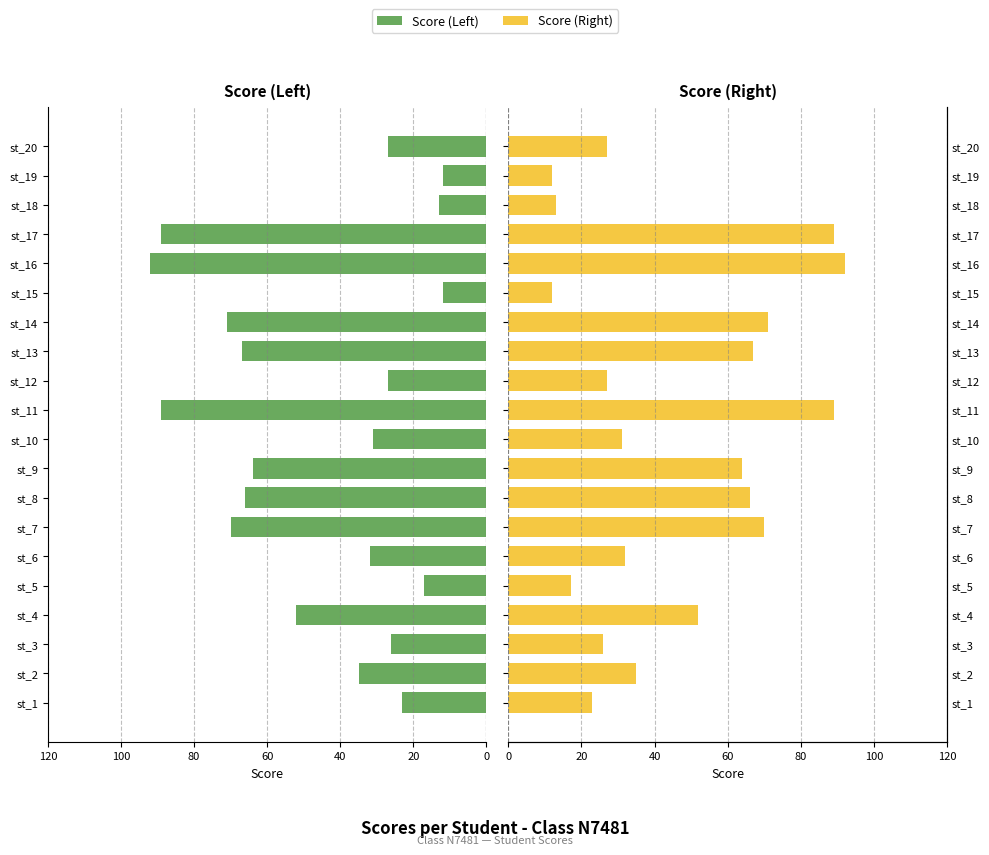

Reading left to right, list all the values displayed in this chart.

Score (Left): 23	35	26	52	17	32	70	66	64	31	89	27	67	71	12	92	89	13	12	27
Score (Right): 23	35	26	52	17	32	70	66	64	31	89	27	67	71	12	92	89	13	12	27